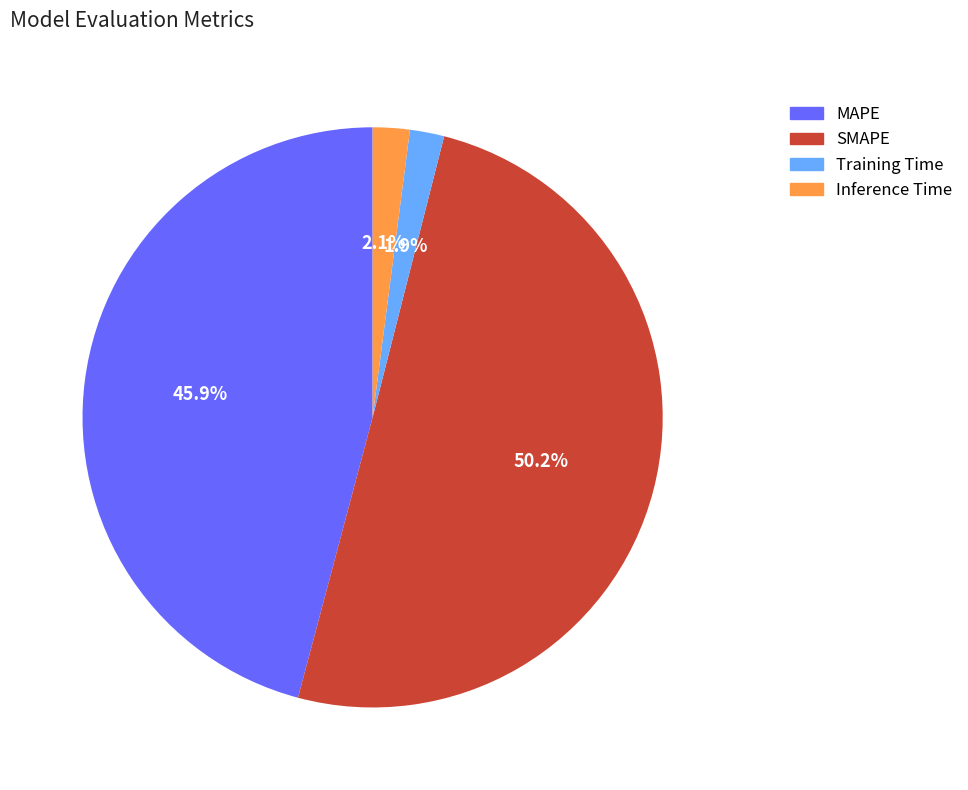

What portion of the pie excludes Training Time?

98.1%